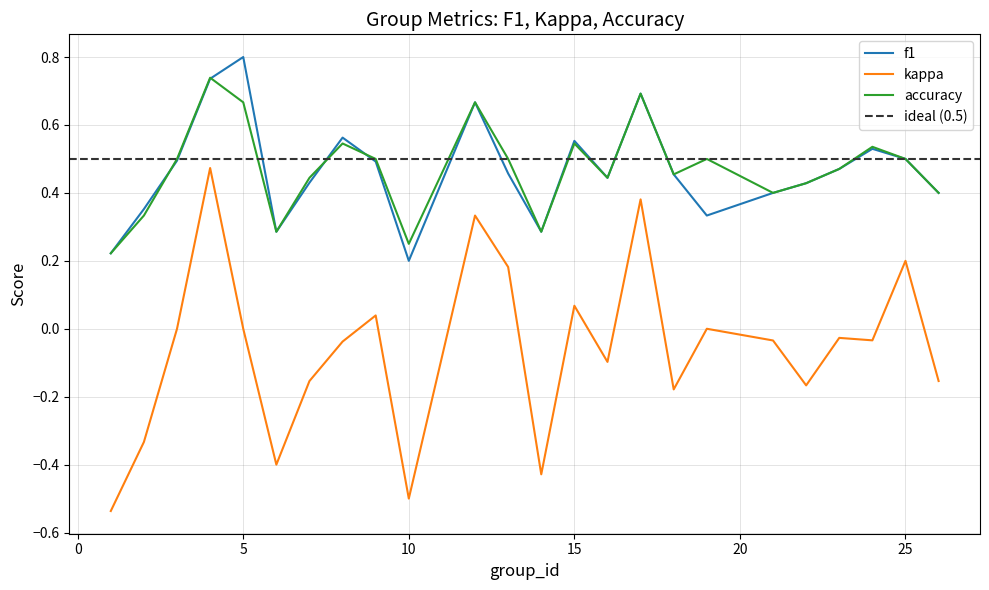

Reading left to right, extract all data points from this chart.

f1: 0.2	0.4	0.5	0.7	0.8	0.3	0.4	0.6	0.5	0.2	0.7	0.5	0.3	0.6	0.4	0.7	0.5	0.3	0.4	0.4	0.5	0.5	0.5	0.4
kappa: -0.5	-0.3	0.0	0.5	0.0	-0.4	-0.2	-0.0	0.0	-0.5	0.3	0.2	-0.4	0.1	-0.1	0.4	-0.2	0.0	-0.0	-0.2	-0.0	-0.0	0.2	-0.2
accuracy: 0.2	0.3	0.5	0.7	0.7	0.3	0.4	0.5	0.5	0.2	0.7	0.5	0.3	0.5	0.4	0.7	0.5	0.5	0.4	0.4	0.5	0.5	0.5	0.4